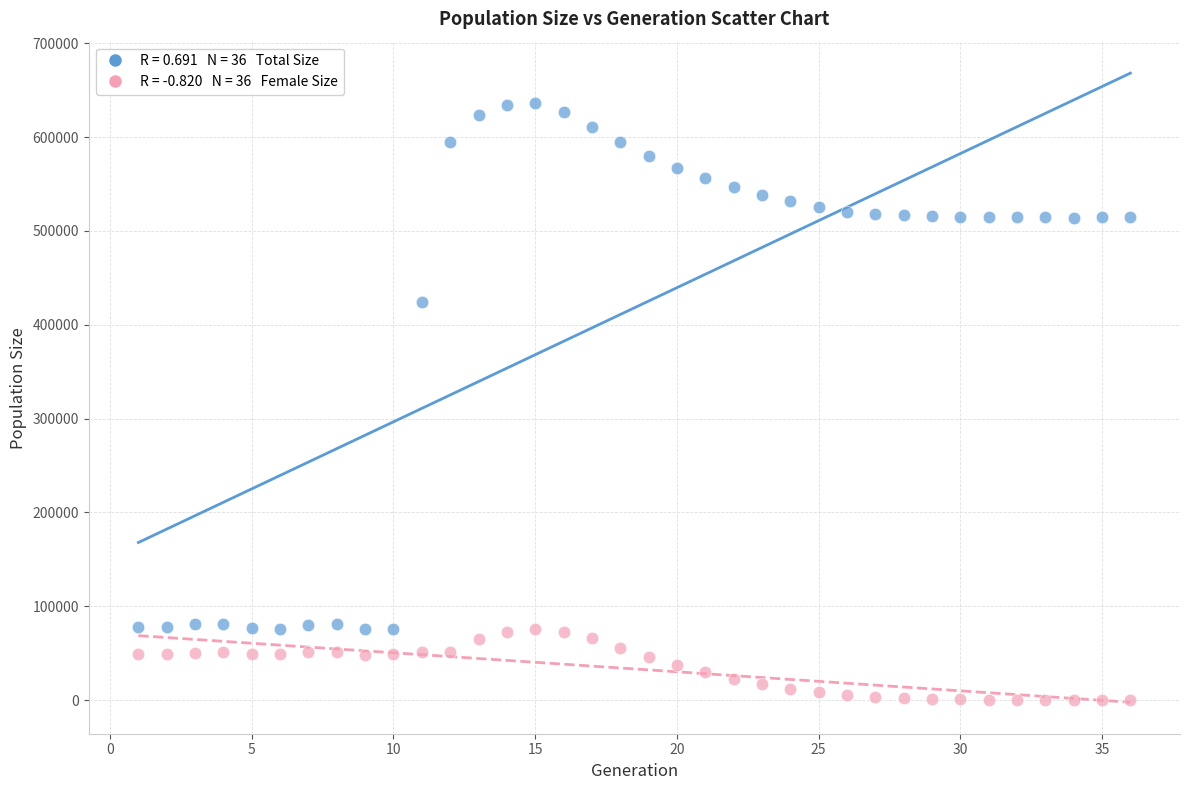

Across all data points, what is the range of Y values (max minus min)?

636696